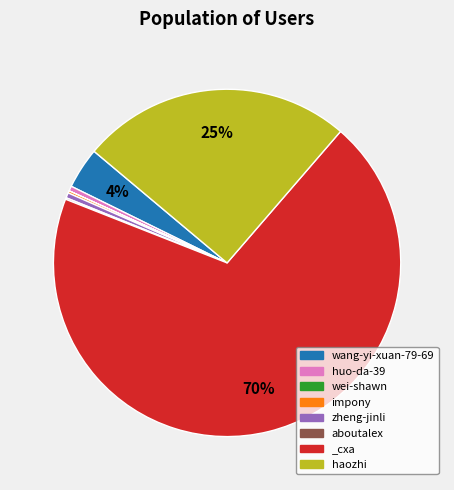

Do wang-yi-xuan-79-69 and zheng-jinli together represent more than half of the pie?

No